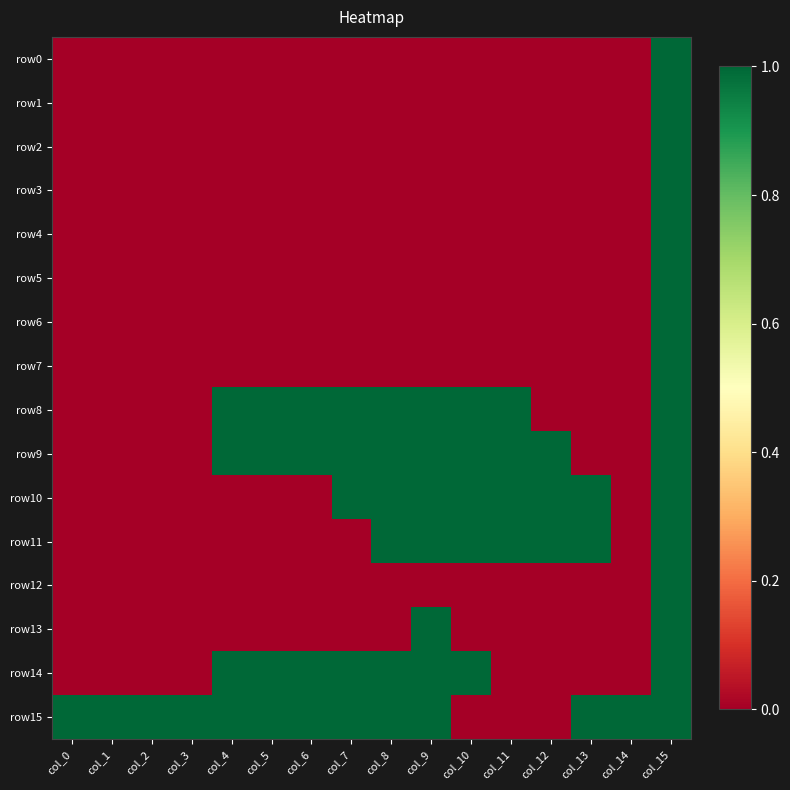

What is the maximum value shown in the chart?

1